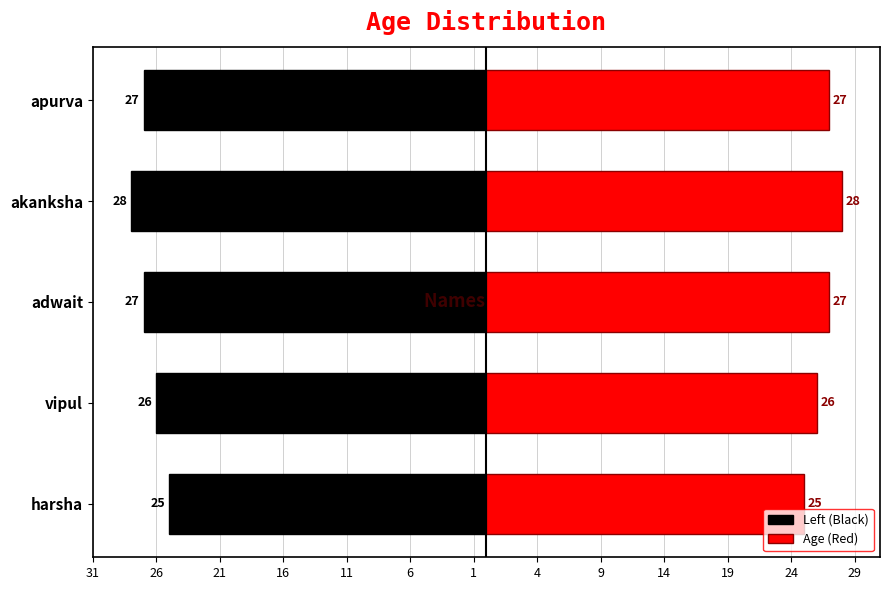

What is the maximum value shown in the chart?

28